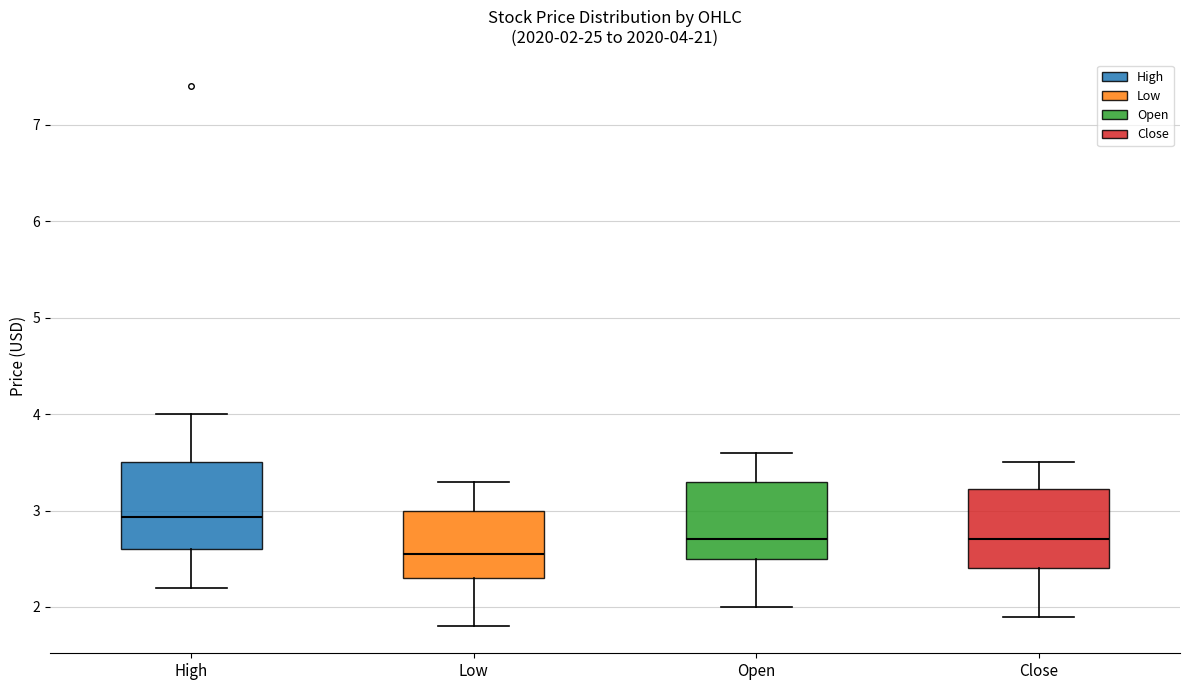

Which box's median line is the lowest?

Low